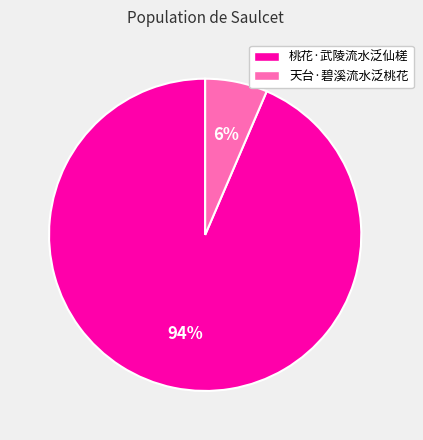

Which slice represents more than half of the pie?

桃花·武陵流水泛仙槎